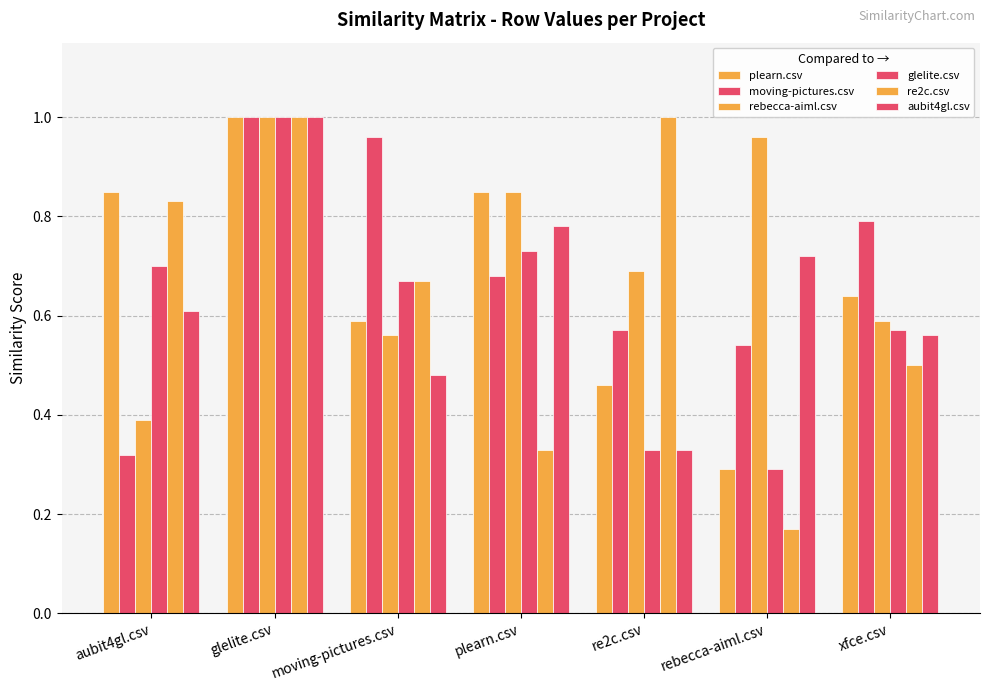

What is the label of the 4th bar from the left?

plearn.csv